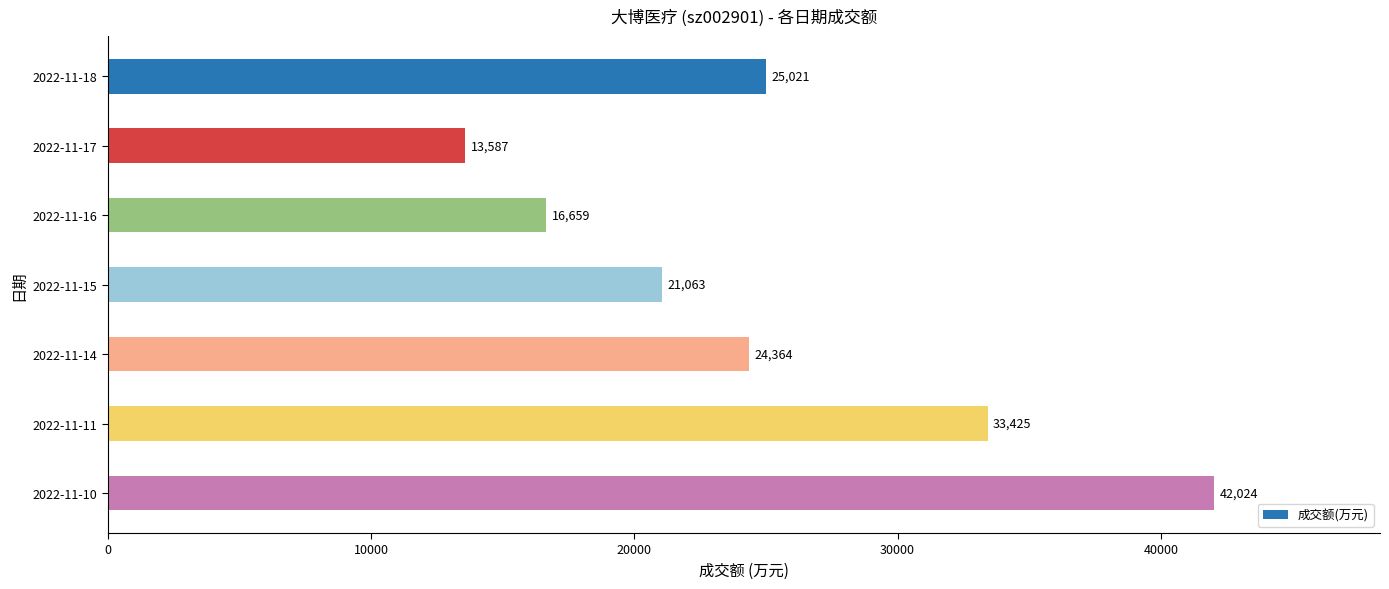

How many categories are shown in the chart?

7